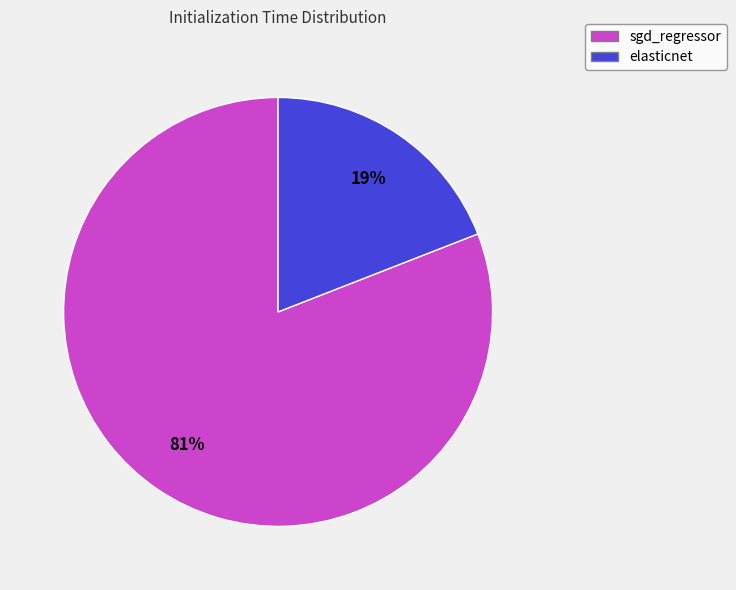

Rank the categories by value from highest to lowest.

sgd_regressor, elasticnet